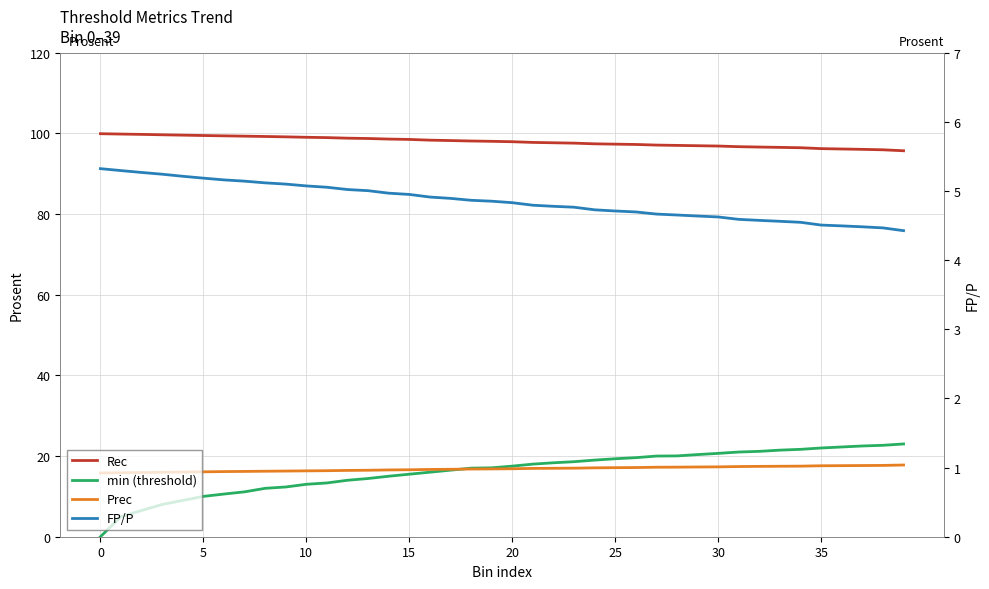

What is the sum of all min (threshold) values?

645.5